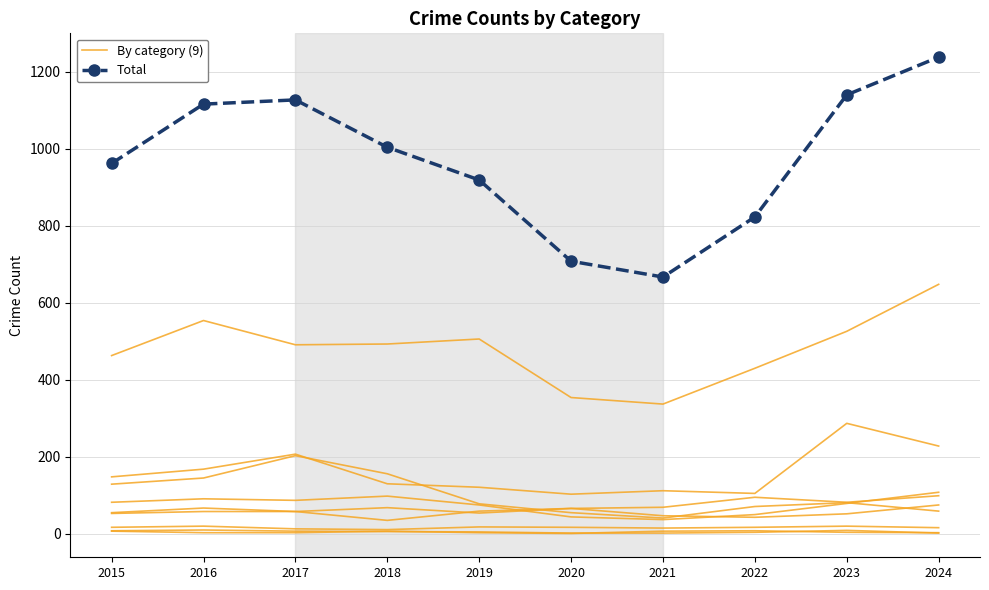

What is the value of the Total point at the 5th from the left?

919